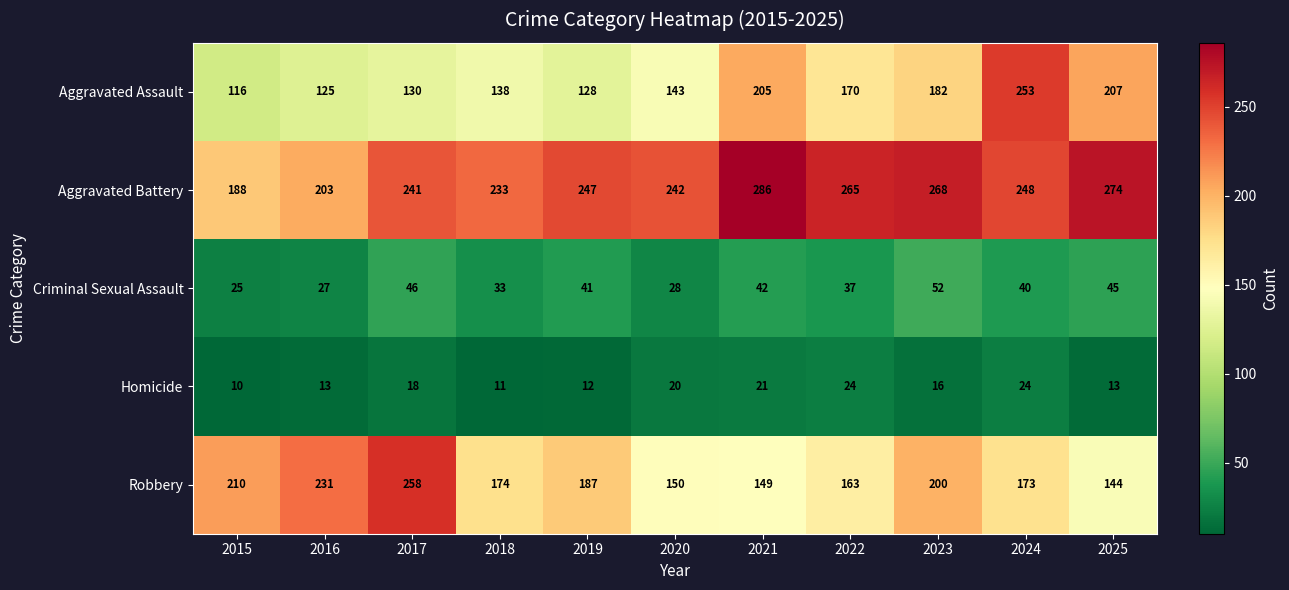

Between 2018 and 2019, which series saw the biggest shift?

Aggravated Battery